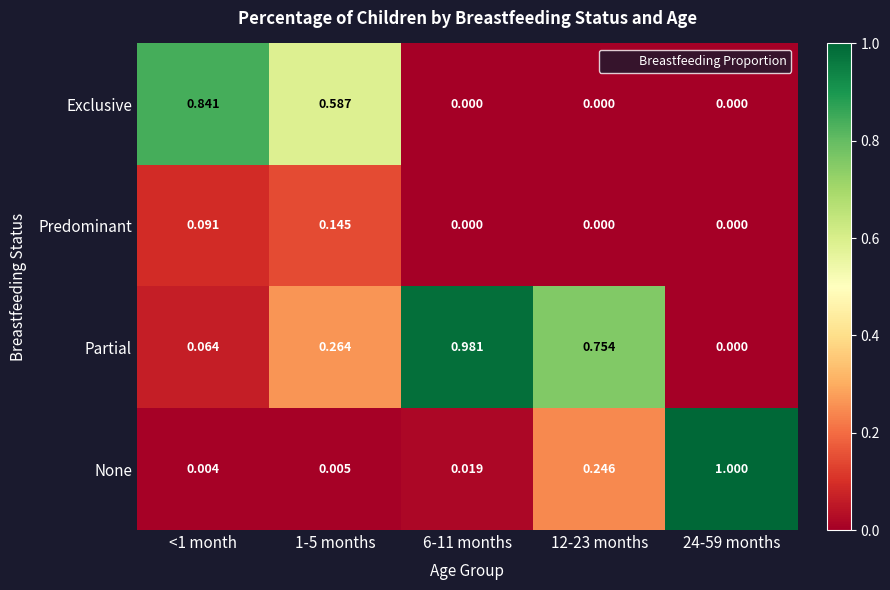

At how many categories does at least one series exceed 0?

5